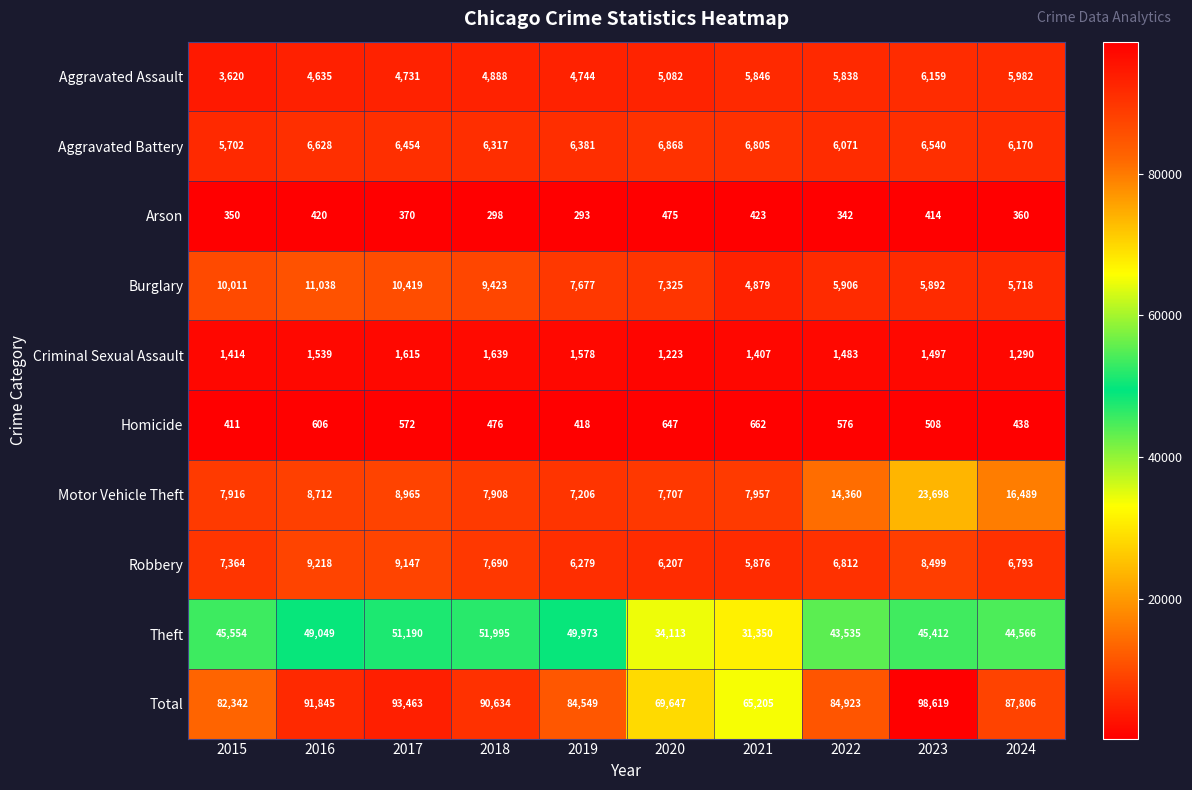

Which series has the widest spread of values?

Total